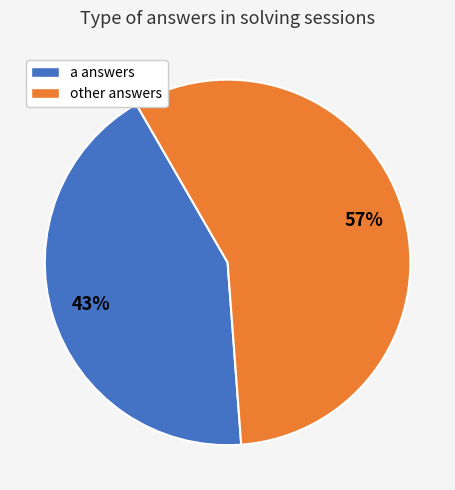

To the nearest percent, what is the average slice percentage?

50%